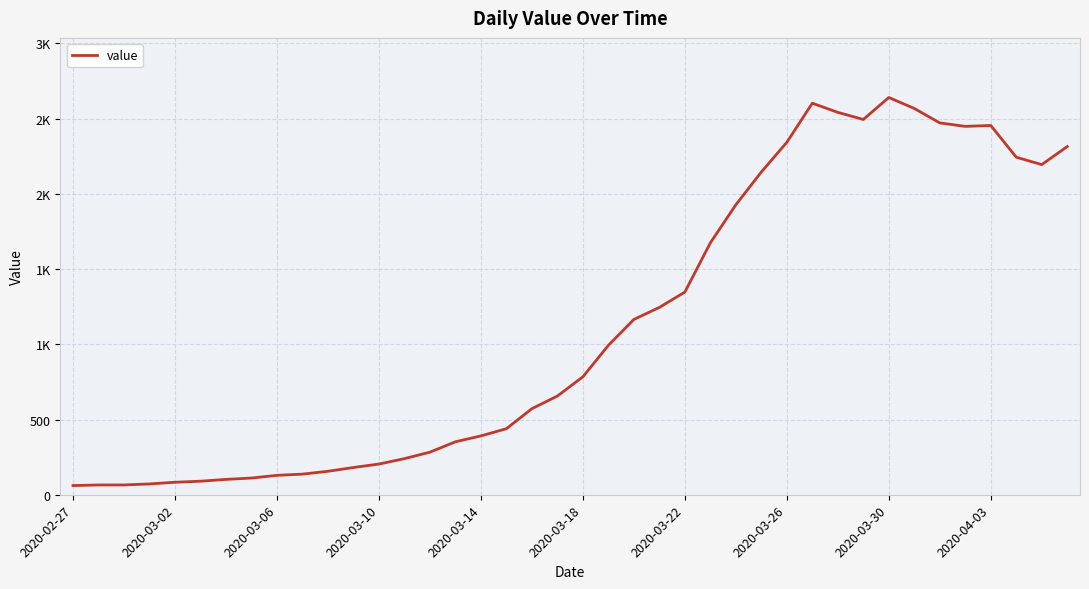

Does the chart display data point markers on the line(s)?

No